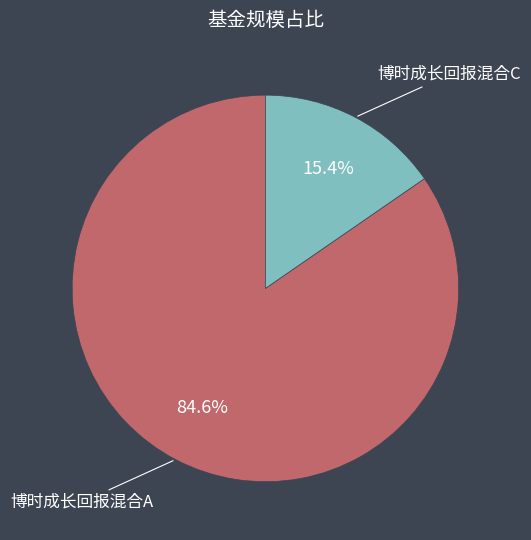

Is there a majority slice in this chart?

Yes